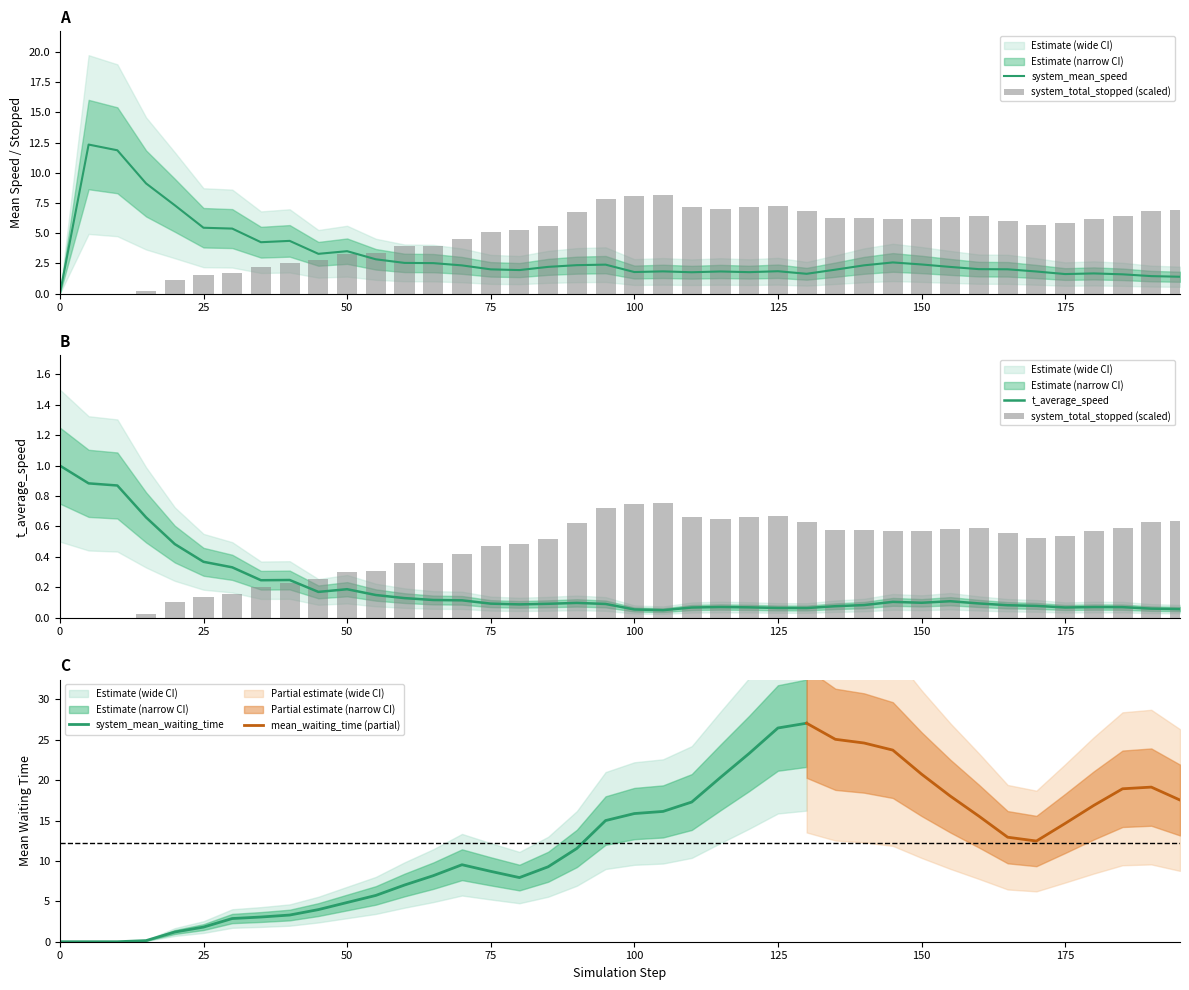

The value of t_average_speed at 0 is 0.6. True or false?

False